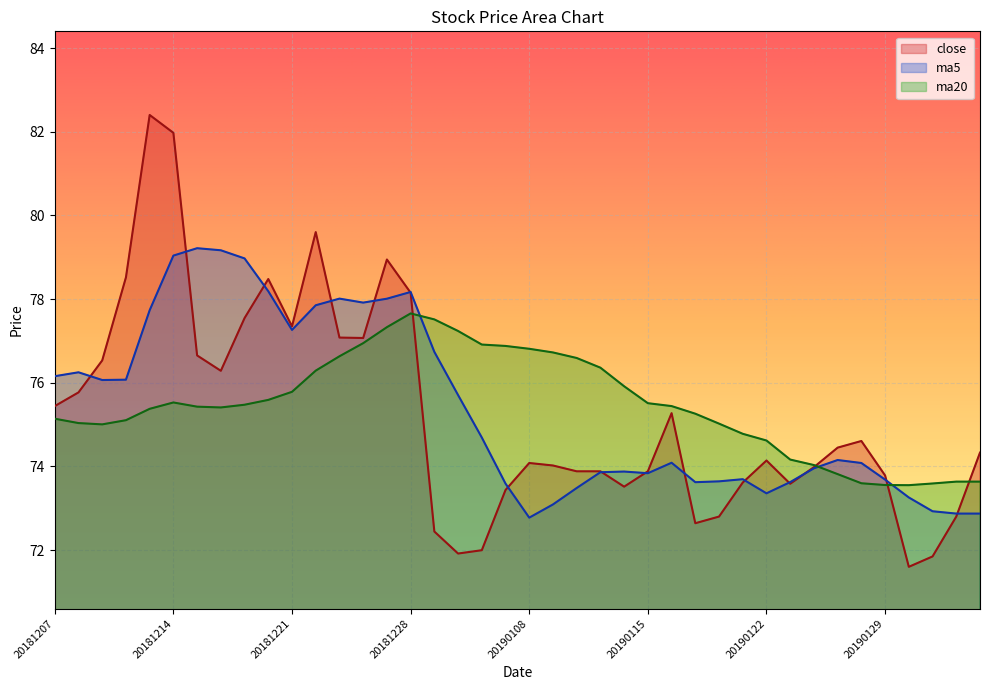

In ma20, how many points are lower than both neighbors (excluding endpoints)?

3